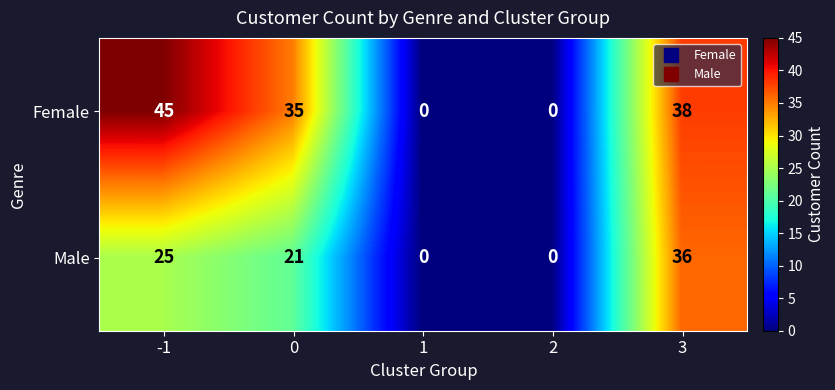

Is it true that Male equals 36 at 3?

True